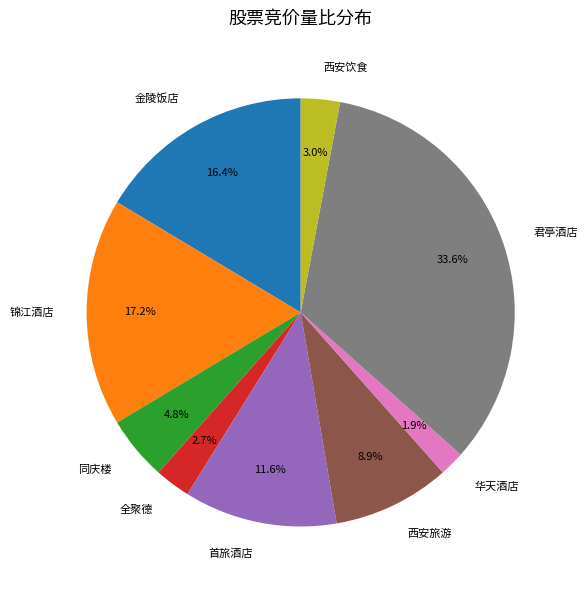

True or false: 锦江酒店 accounts for 12% of the total.

False